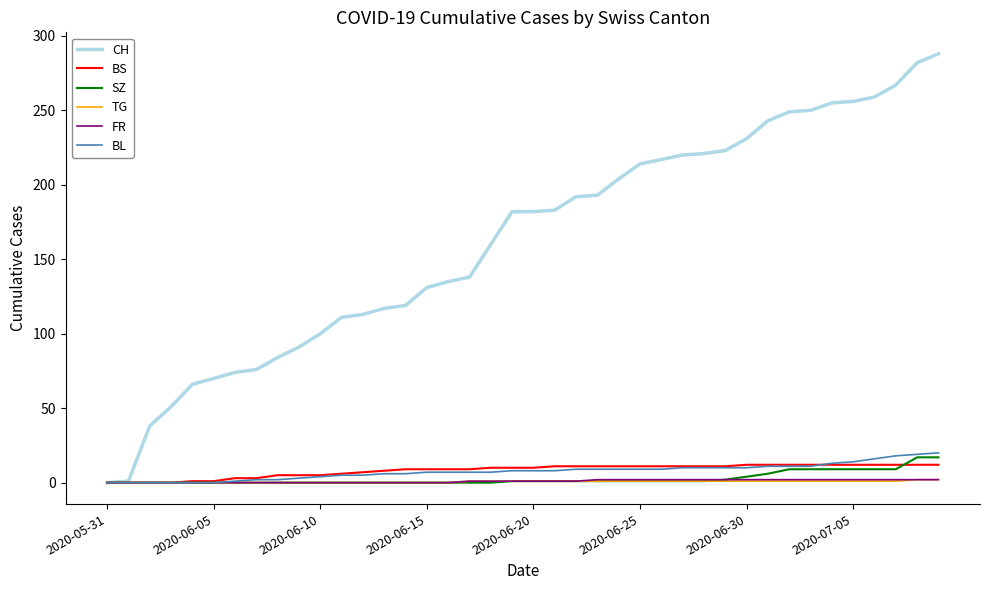

Which series has the largest range (max minus min)?

CH